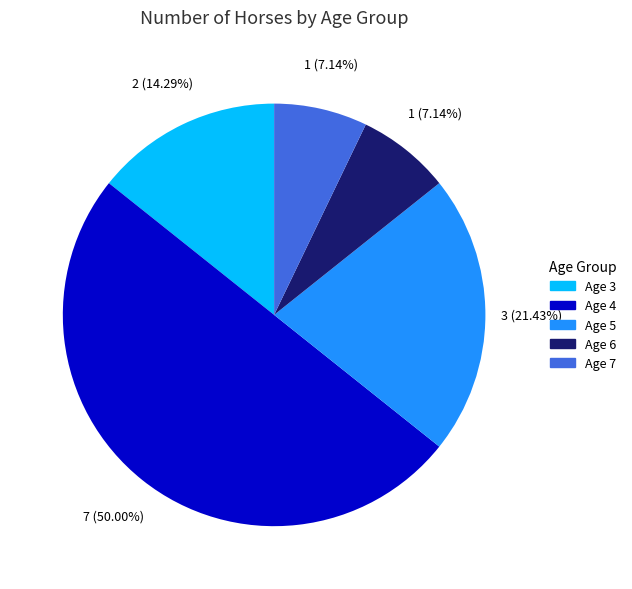

What is the ratio of the value at Age 4 to the value at Age 6?

7.0